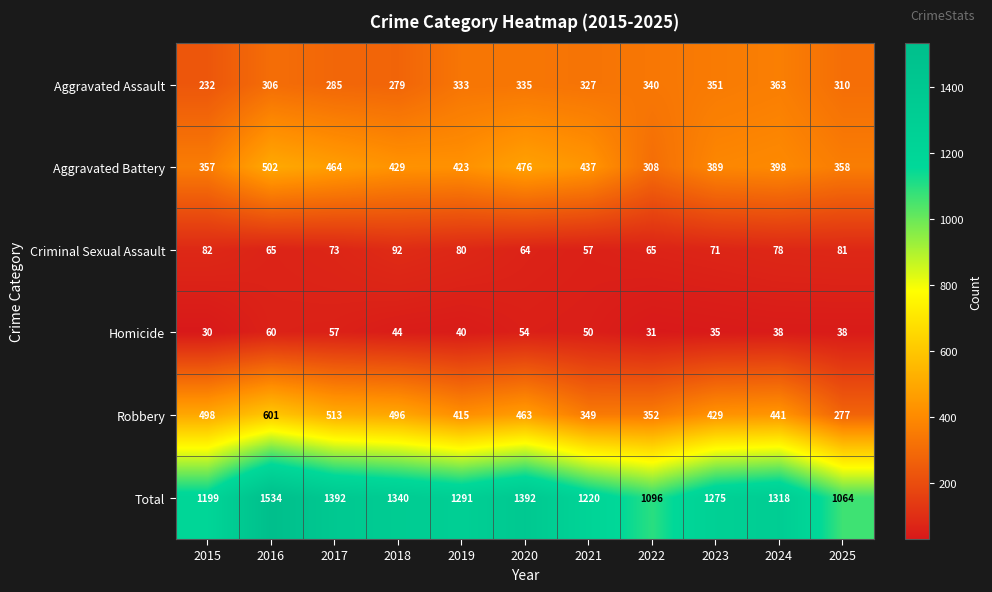

True or false: Homicide has a value of 64 at 2018.

False